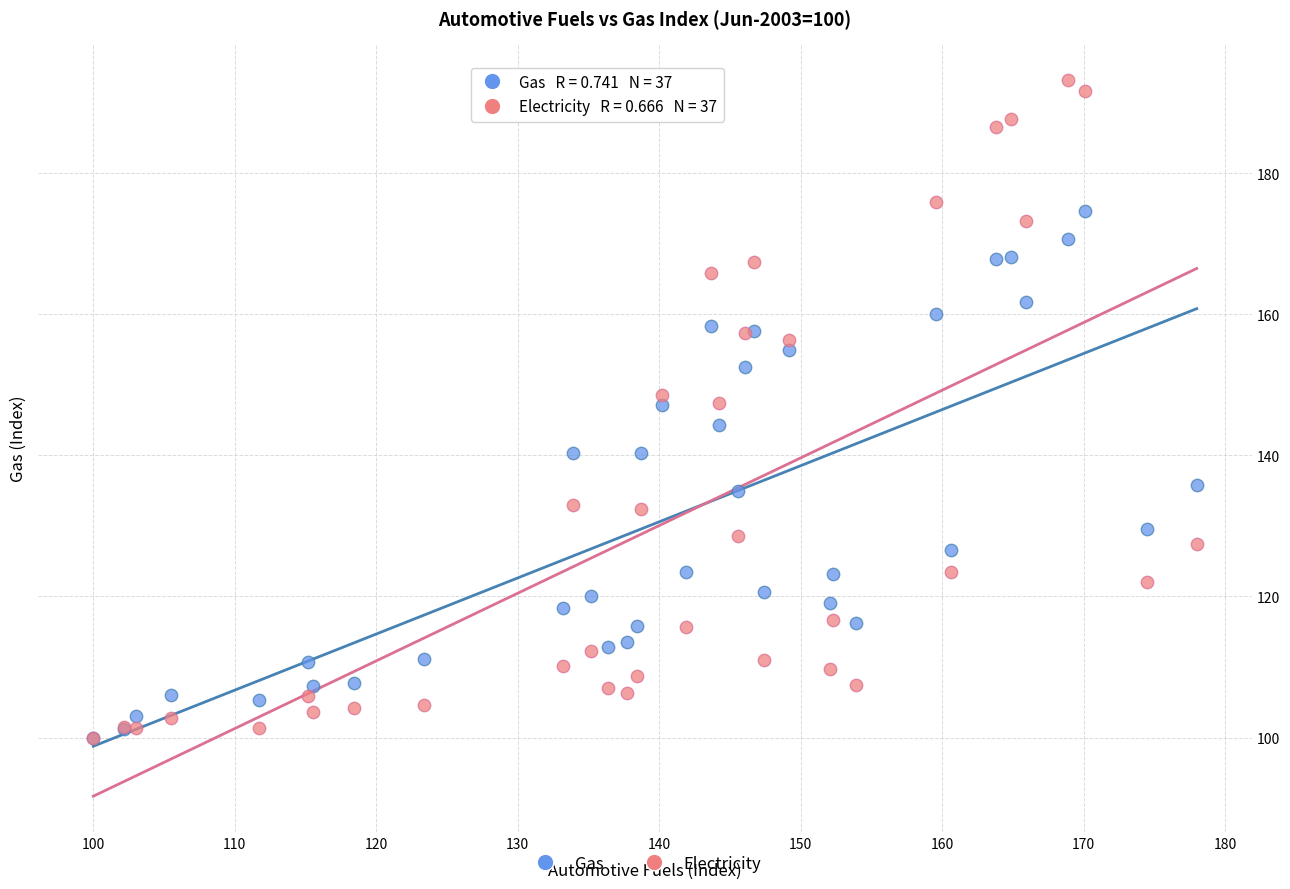

What are all the series names shown in the legend?

Gas, Electricity